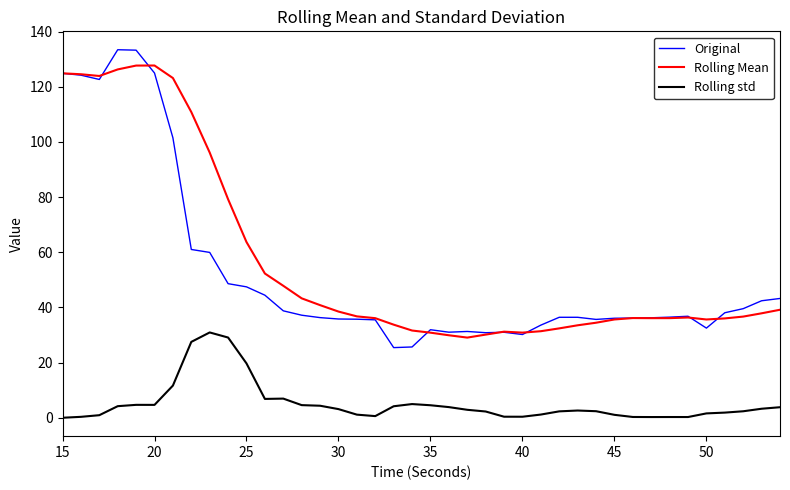

Which series has the largest range (max minus min)?

Original